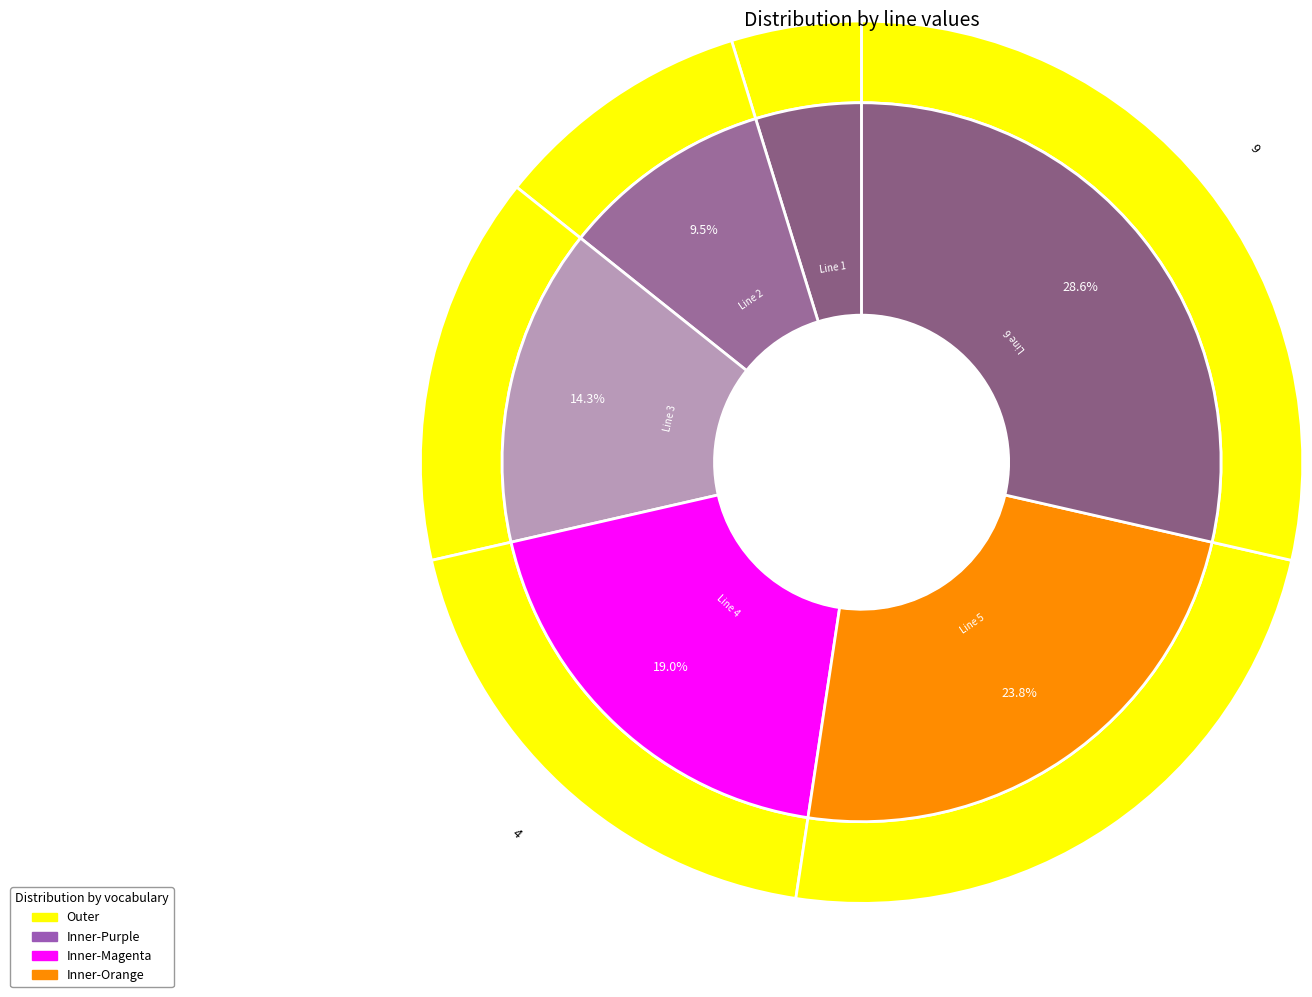

The Line 2 slice represents 10% of the pie. True or false?

True